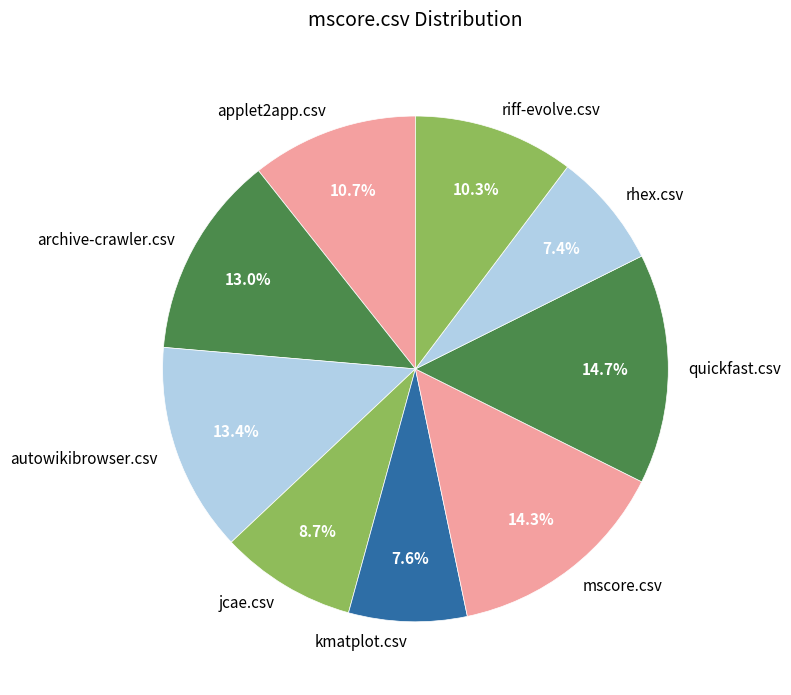

Is the sum of riff-evolve.csv and rhex.csv greater than half?

No